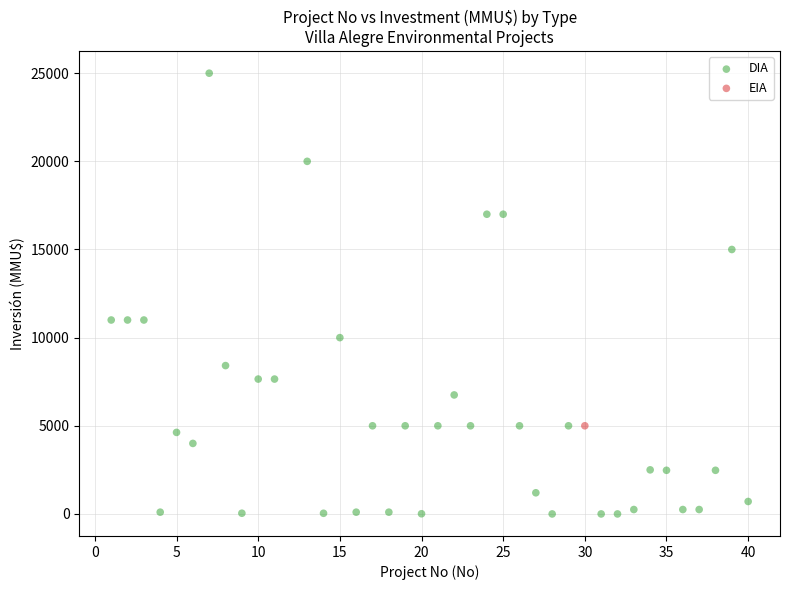

What are all the series names shown in the legend?

DIA, EIA